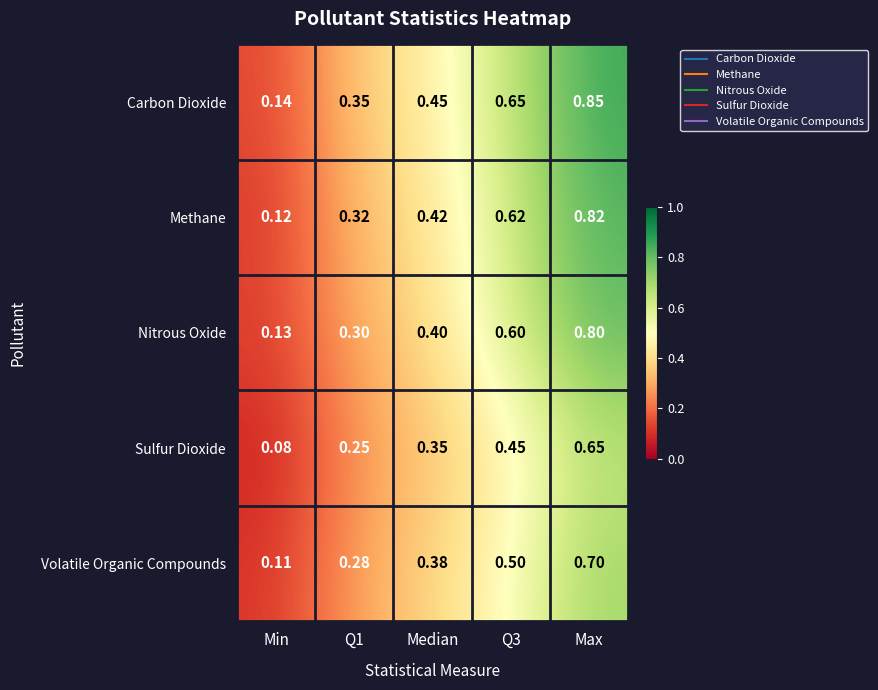

Which series has the largest total across all categories?

Carbon Dioxide